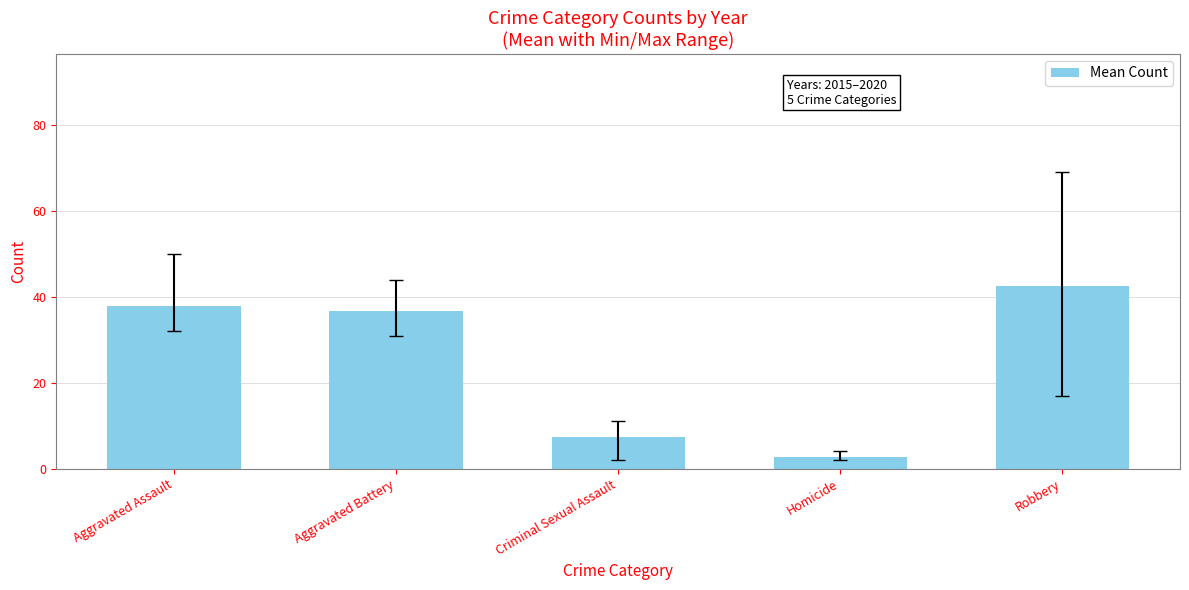

Reading left to right, what are all the values shown in this chart?

38.0	36.7	7.3	2.8	42.5